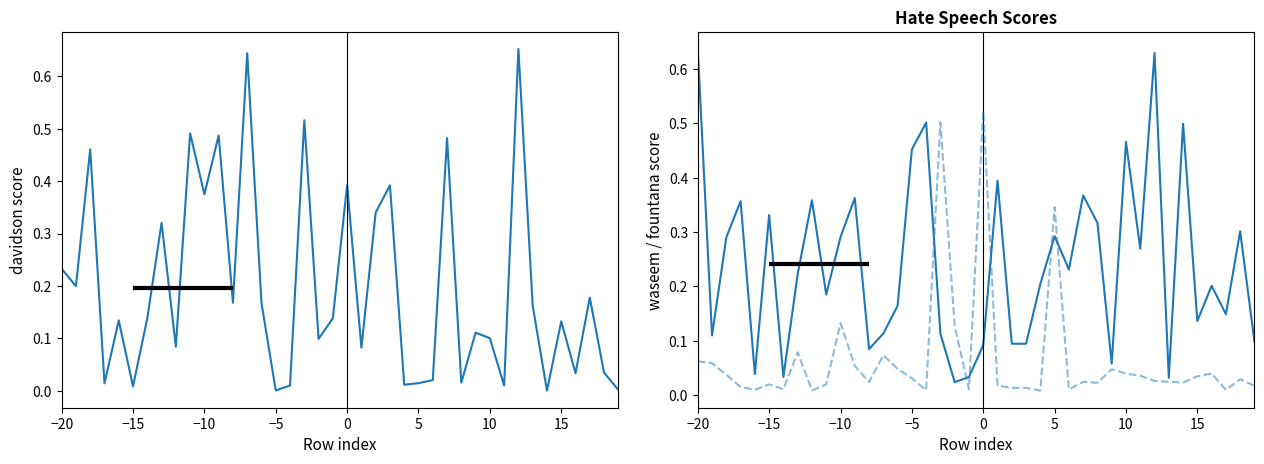

What is the difference between the maximum and second lowest values in the davidson series?

0.7